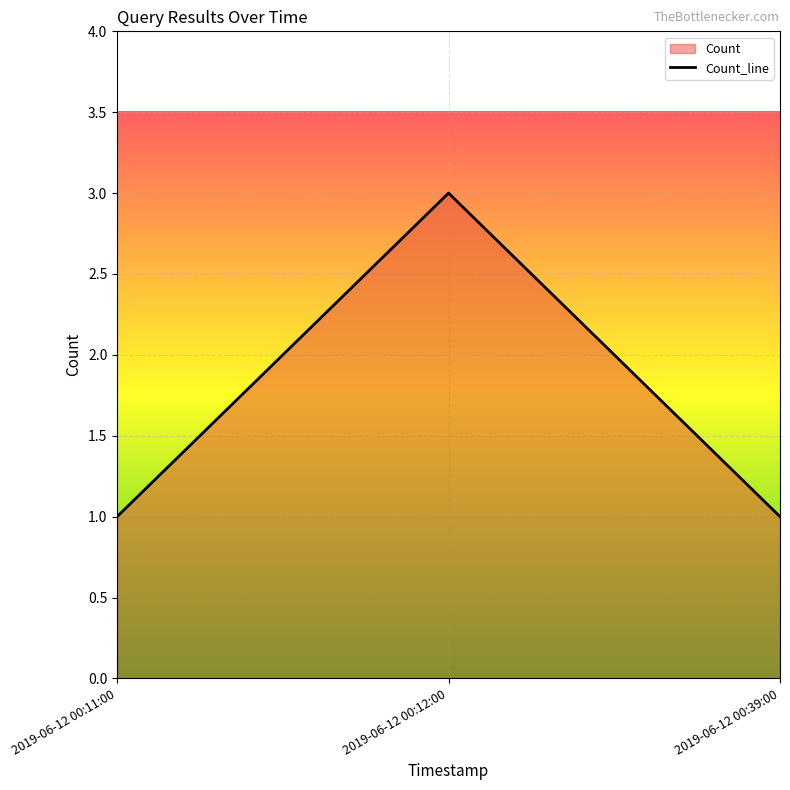

What is the label of the 2nd point from the right?

2019-06-12 00:12:00